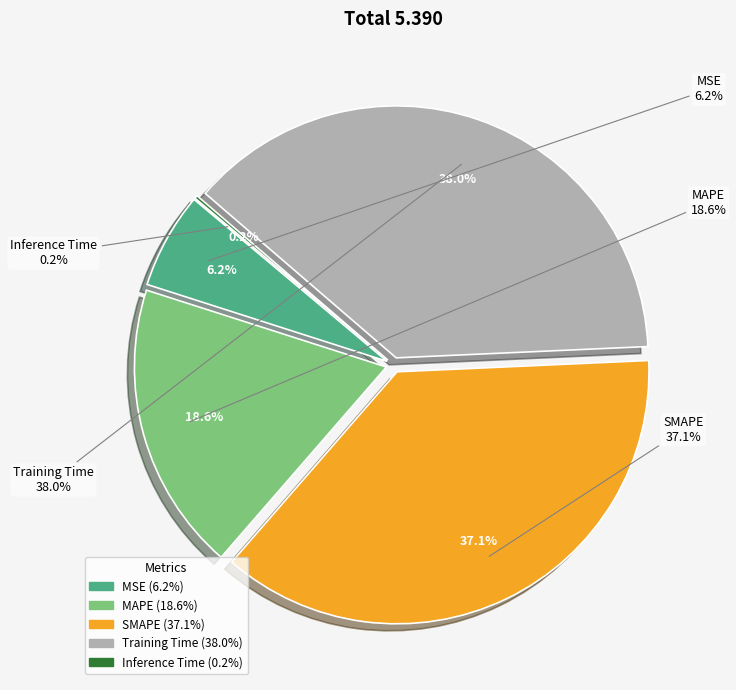

What percentage do MAPE and MSE together represent?

24.7%